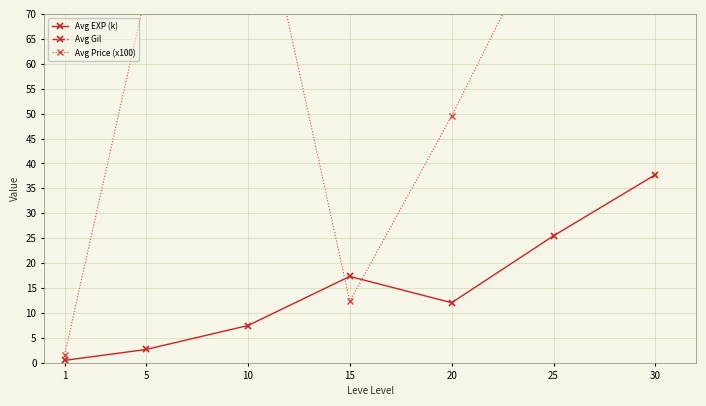

Reading right to left, list all the values displayed in this chart.

Avg EXP (k): 37.7	25.5	12.1	17.3	7.5	2.7	0.5
Avg Gil: 395.0	343.0	208.0	349.0	246.0	151.0	113.0
Avg Price (x100): 177.6	90.3	49.5	12.3	105.1	74.3	1.6